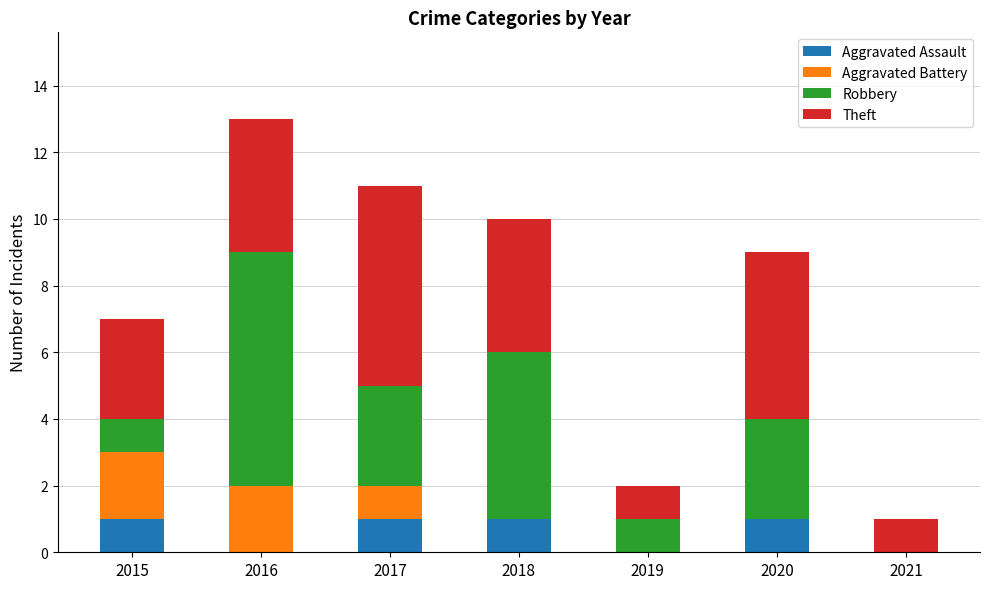

Are the bars grouped side by side (vs. stacked)?

No